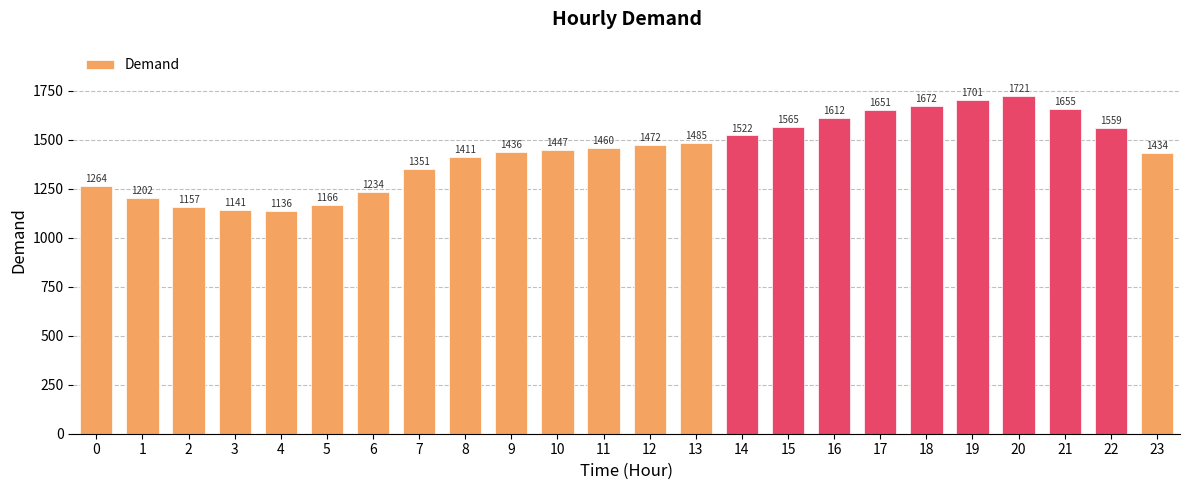

List the labels in order of value, smallest first.

4, 3, 2, 5, 1, 6, 0, 7, 8, 23, 9, 10, 11, 12, 13, 14, 22, 15, 16, 17, 21, 18, 19, 20